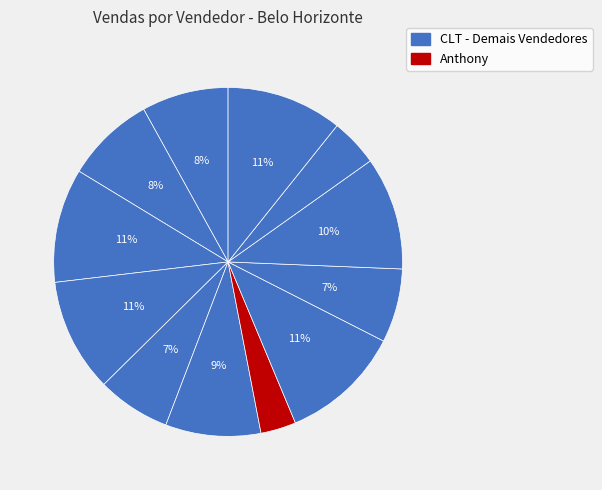

How many segments does this pie chart have?

12